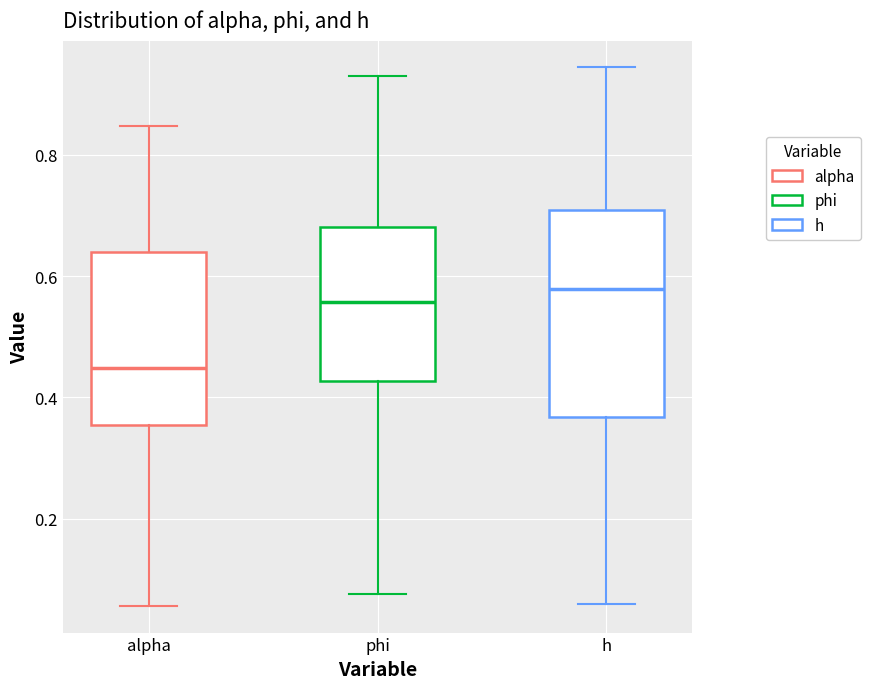

Which box's median line is the highest?

h